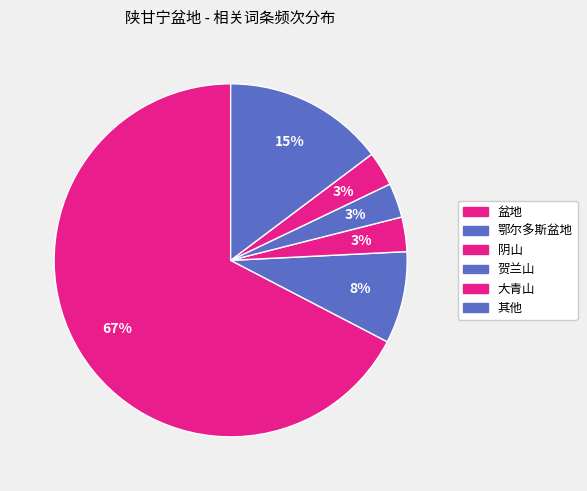

How many segments does this pie chart have?

6